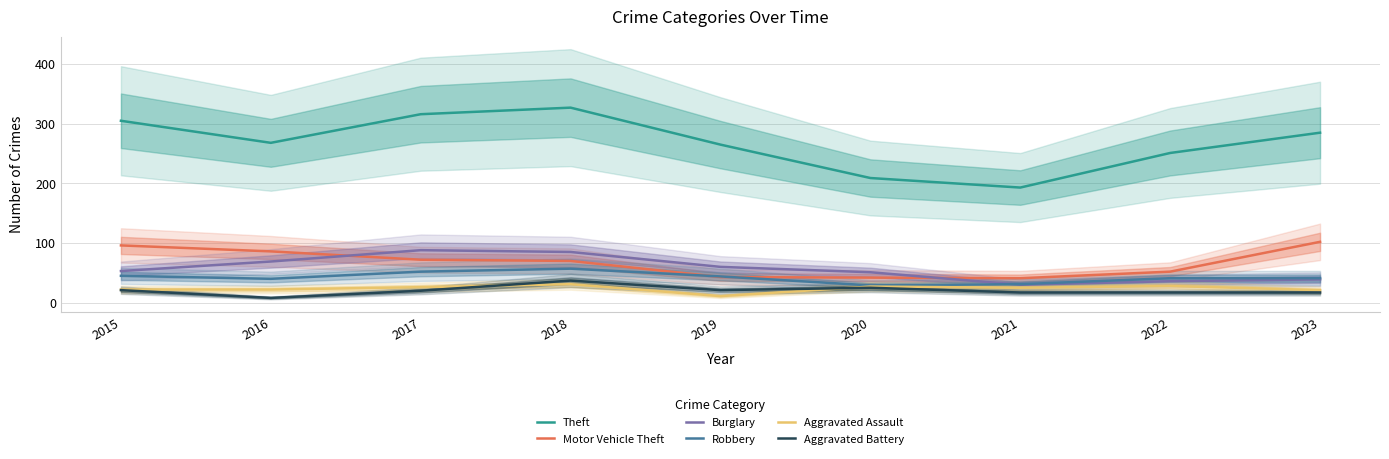

What is the value of the Motor Vehicle Theft point at the 5th from the left?

43